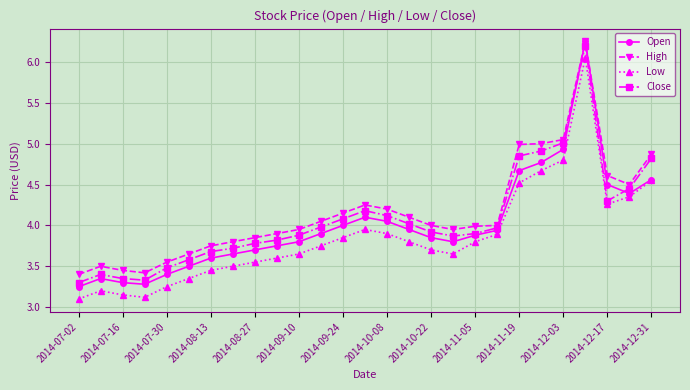

Which series has the largest range (max minus min)?

Open